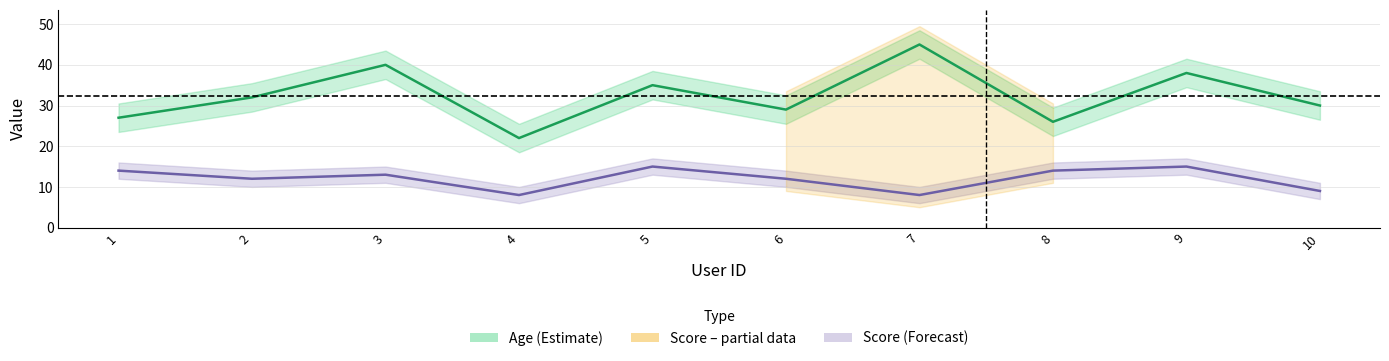

True or false: Score and Age intersect in this chart.

False